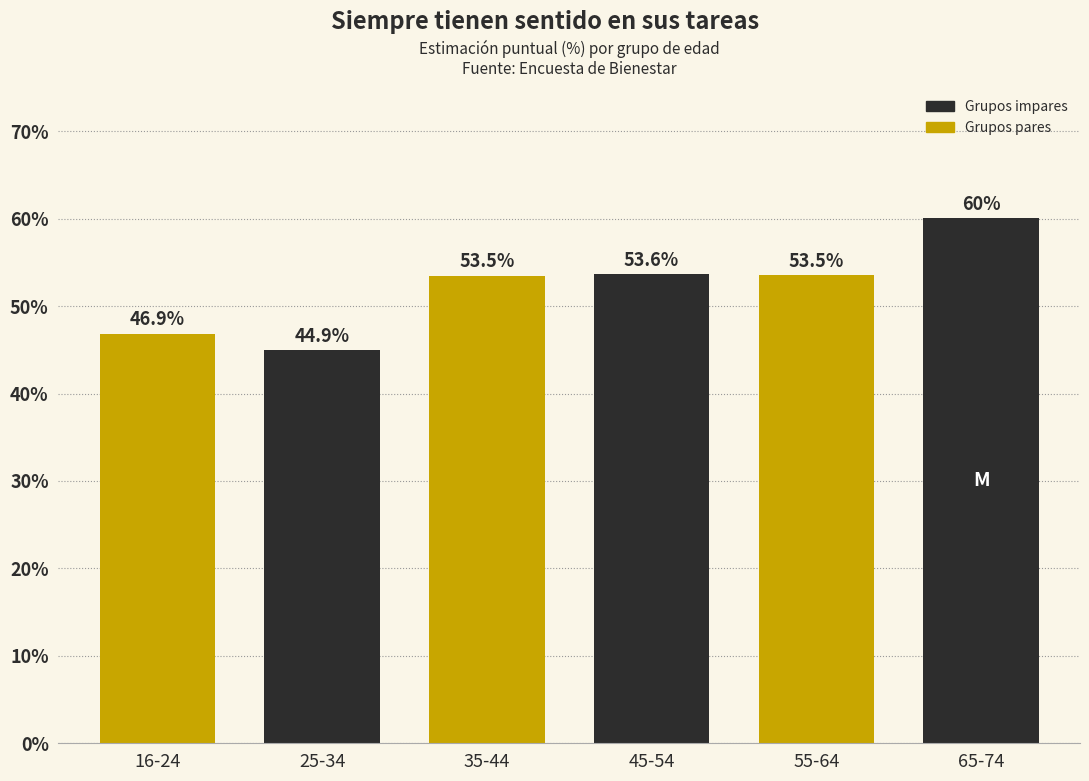

Reading right to left, extract all data points from this chart.

65-74=60.0	55-64=53.5	45-54=53.6	35-44=53.5	25-34=44.9	16-24=46.9